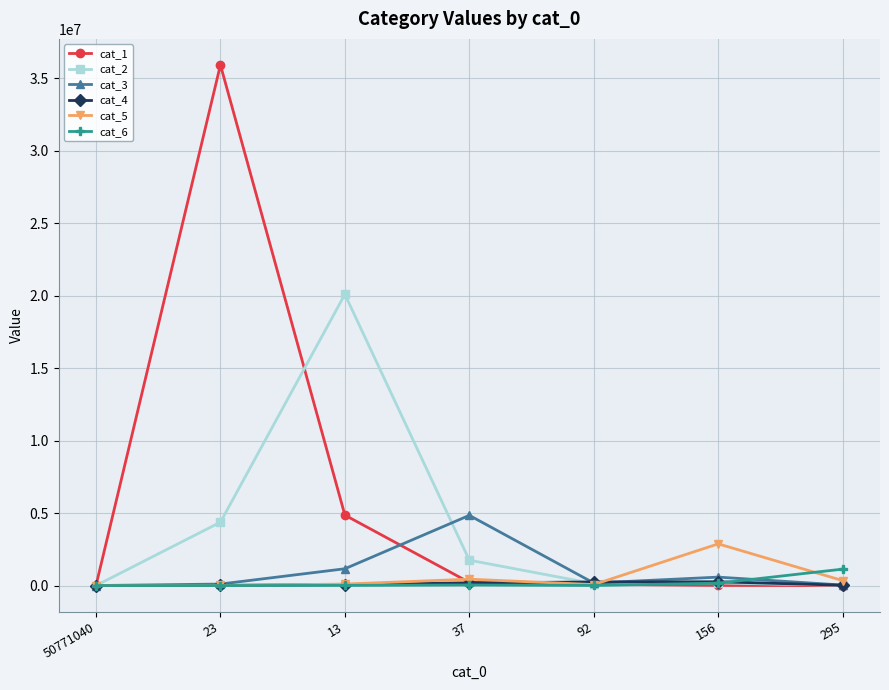

Between 50771040 and 295, which series saw the biggest shift?

cat_6